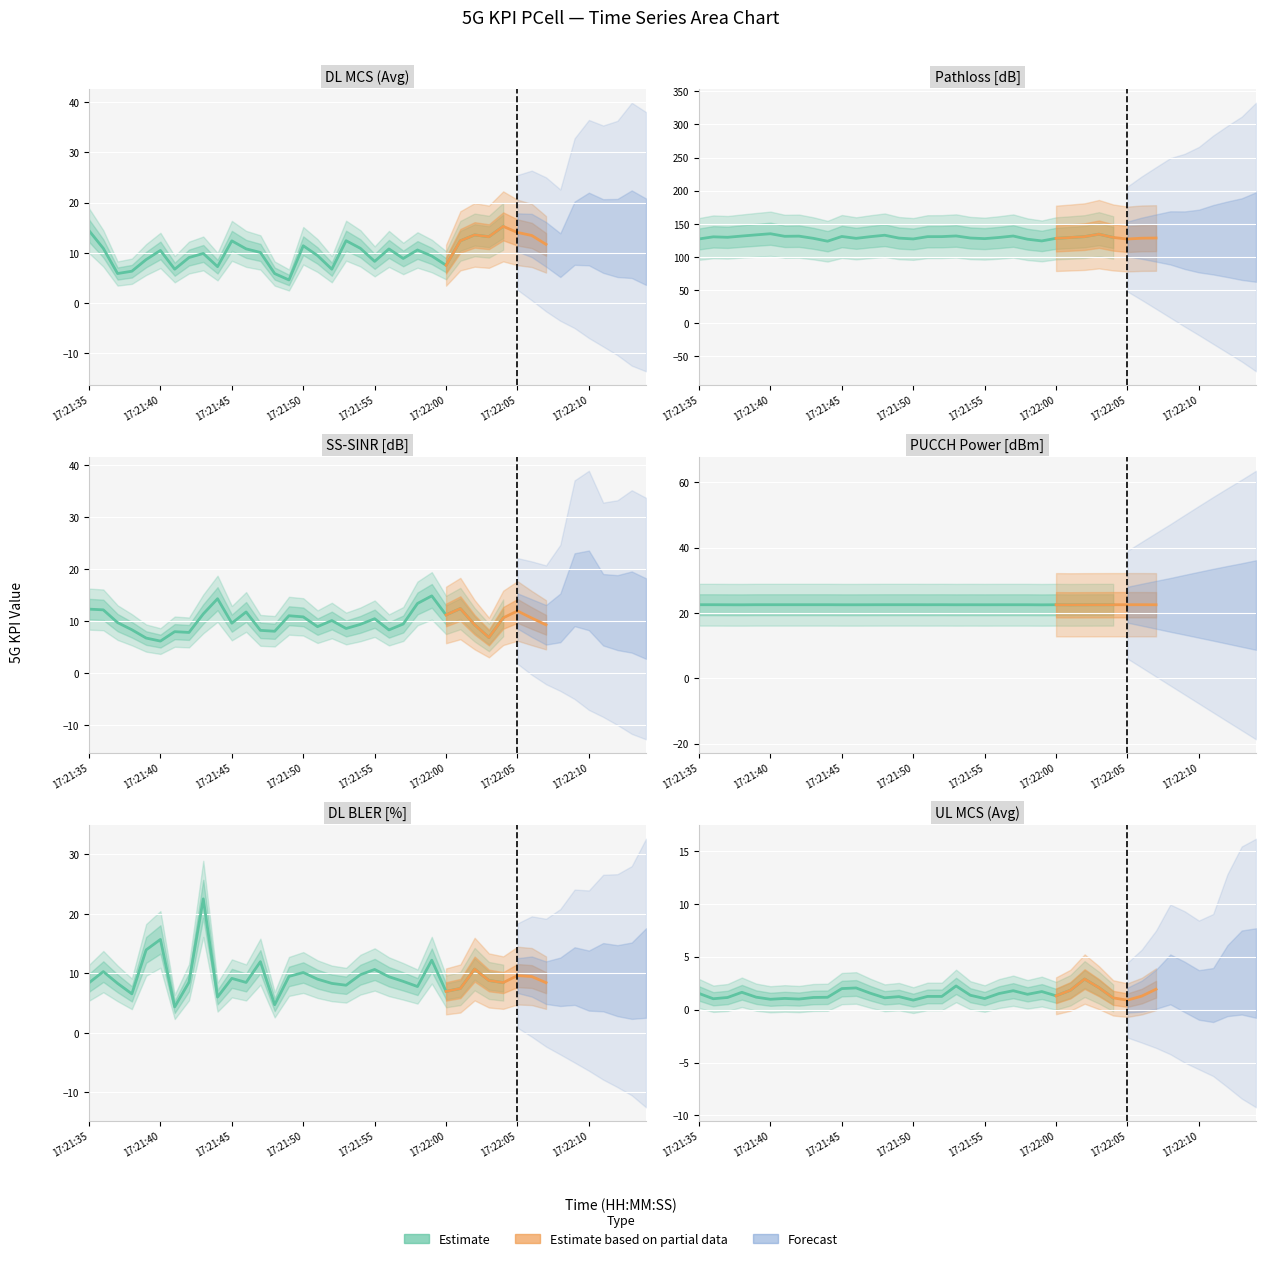

Which series has the largest total across all categories?

Pathloss [dB]